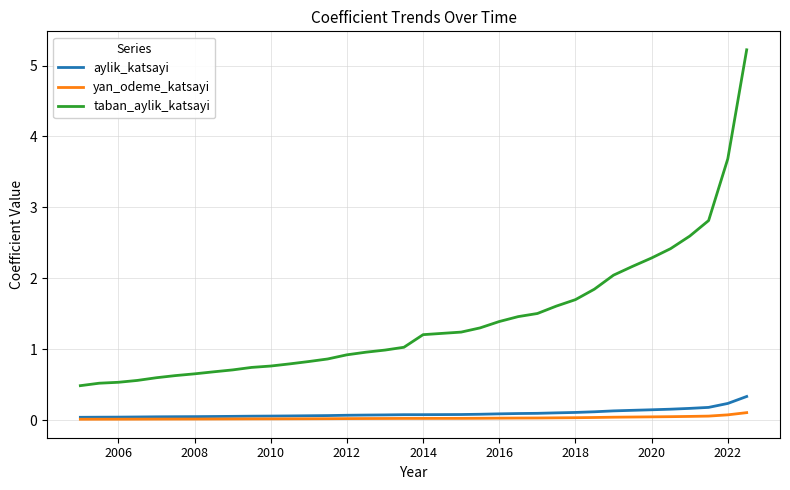

Count the yan_odeme_katsayi values in the range 0 to 1.

35